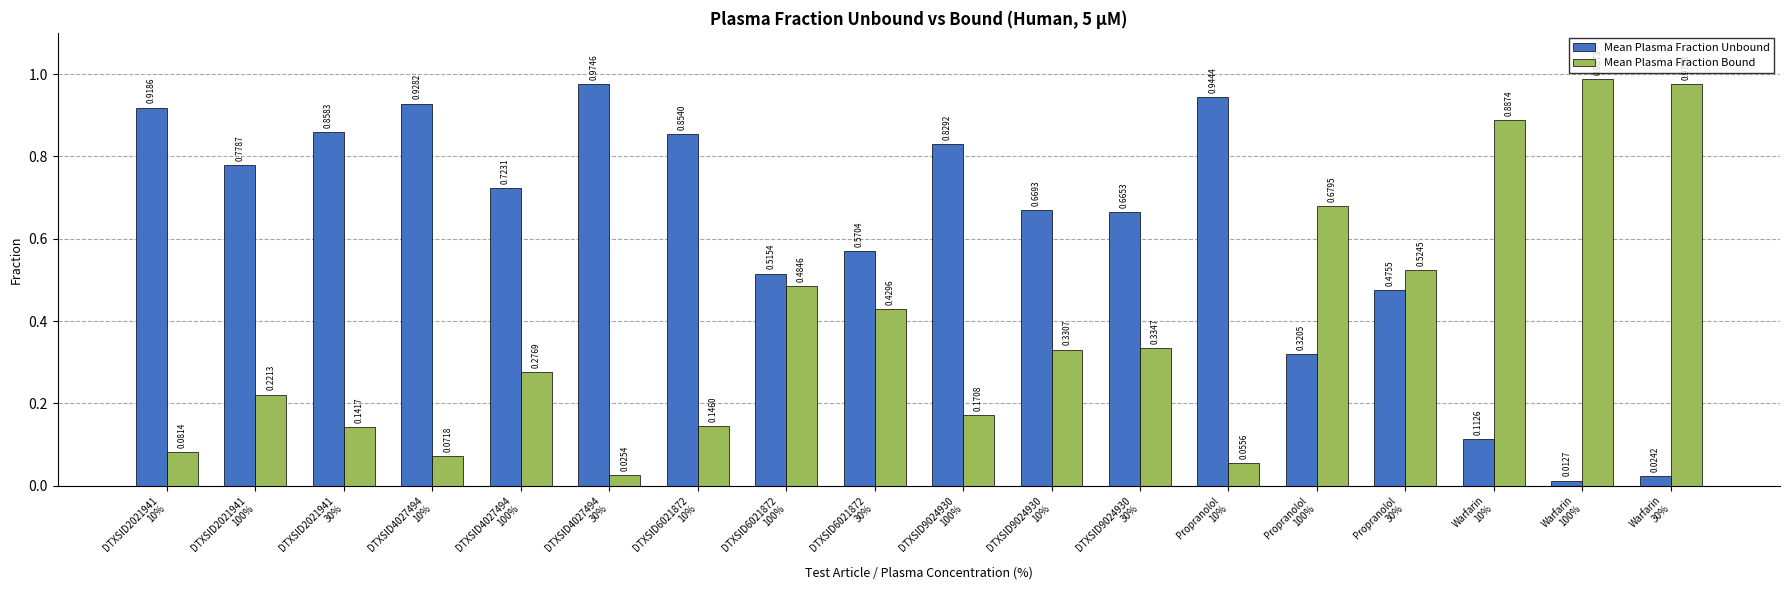

At how many categories does at least one series exceed 0?

18